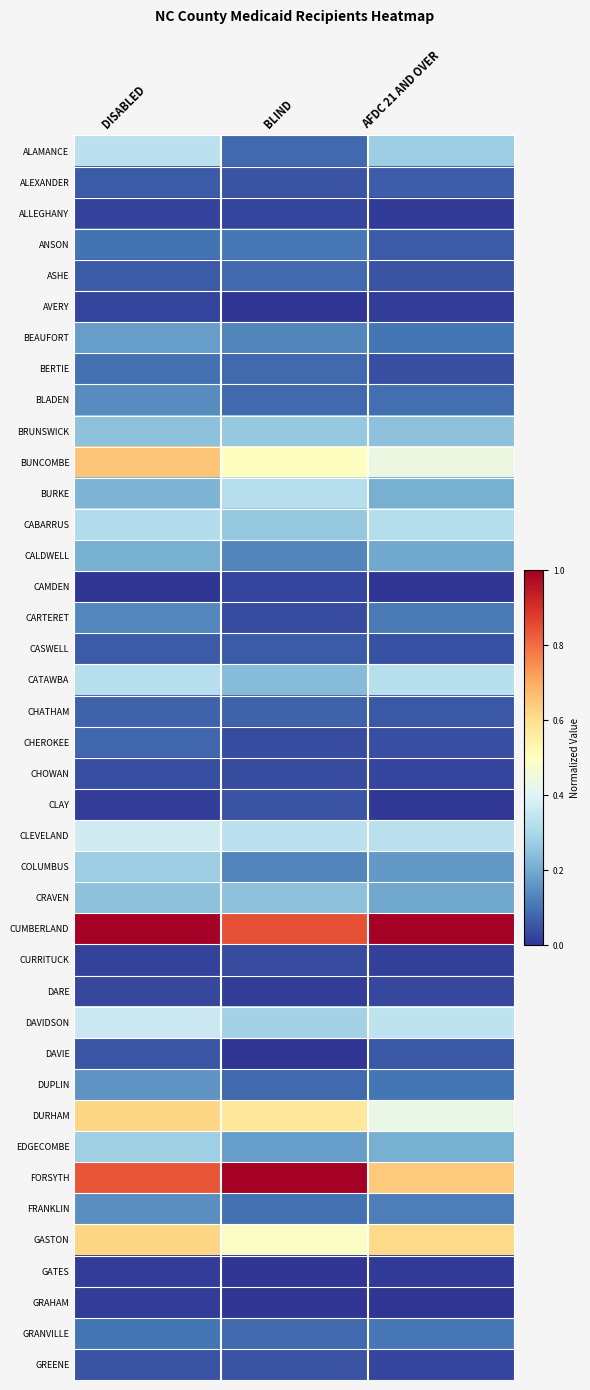

What is the spread (max minus min) of values at BLIND?

1.0